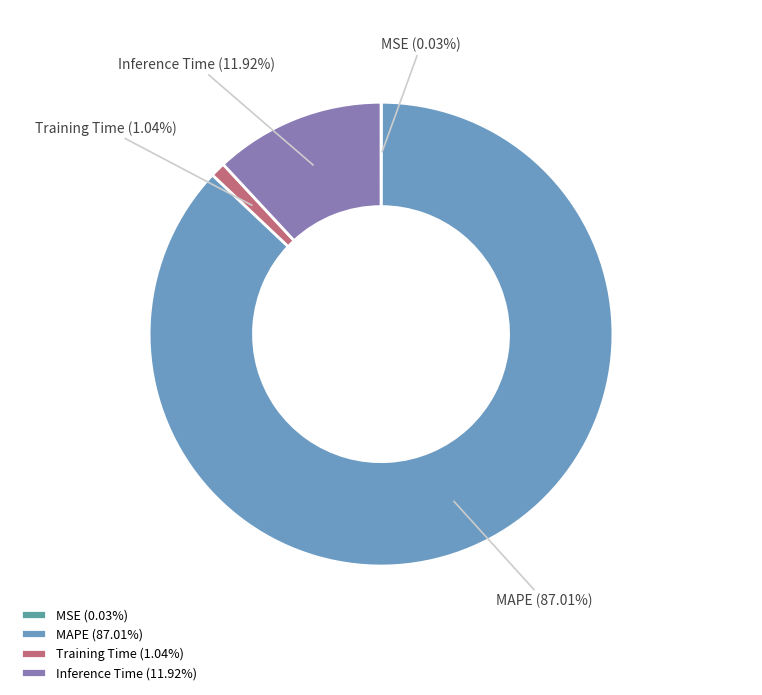

Is the sum of Inference Time and MAPE greater than half?

Yes